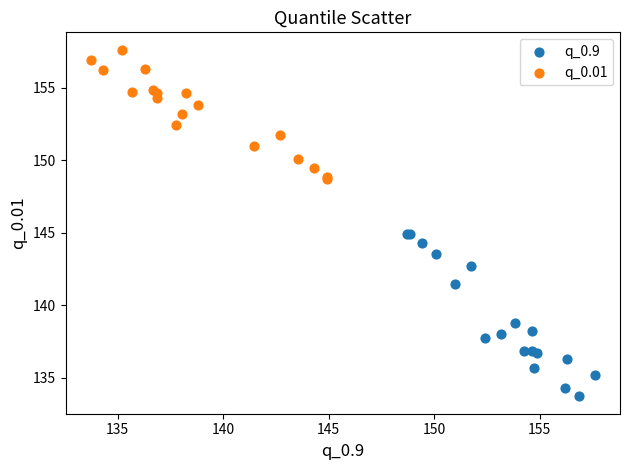

Which series contains the highest Y value?

q_0.01